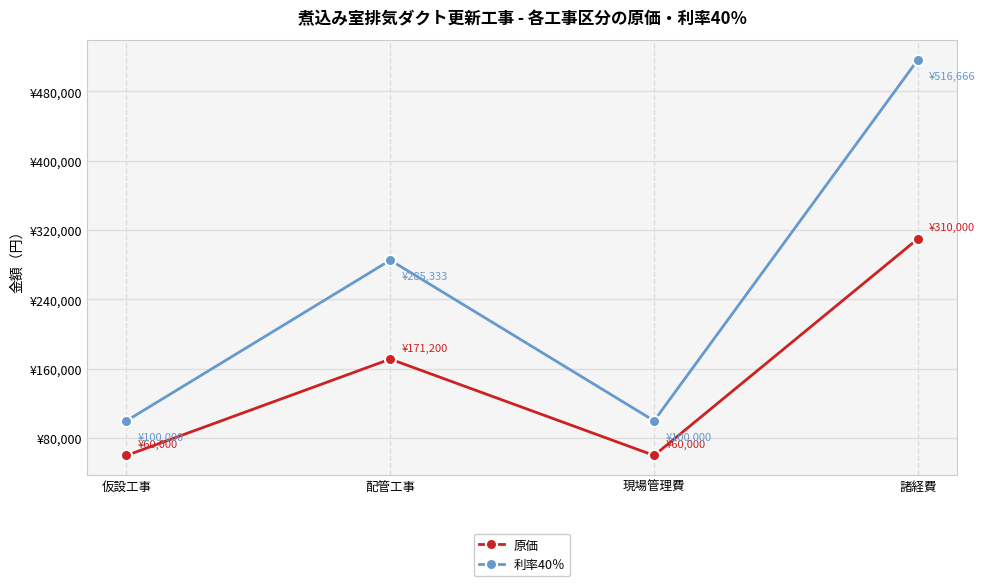

The 原価 series shows 200399.6 at 諸経費. True or false?

False